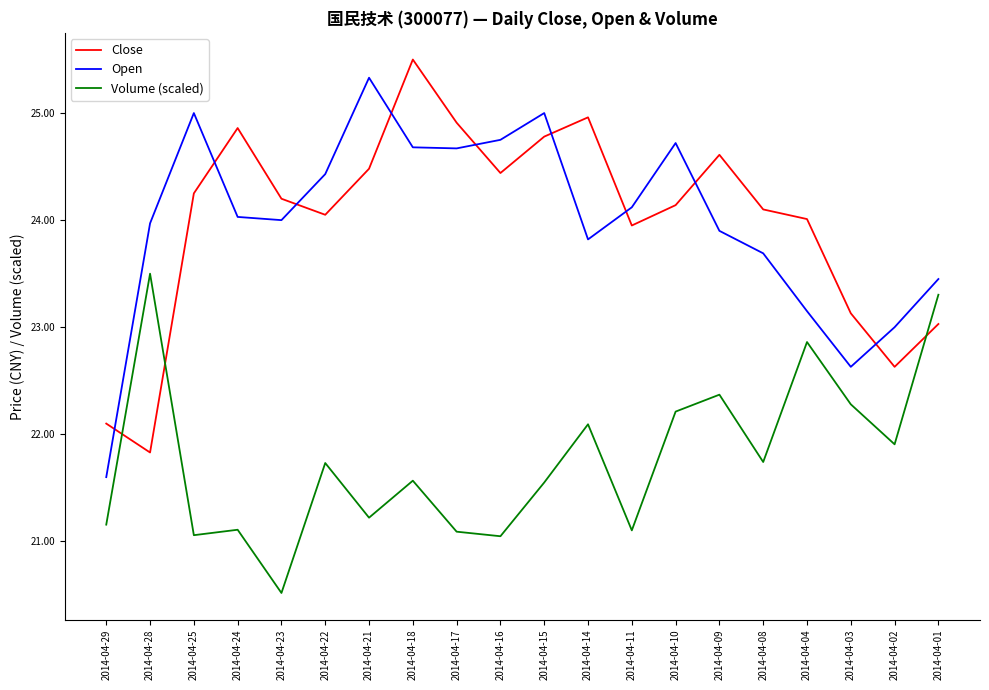

At 2014-04-04, list the series in order from largest to smallest.

Close, Open, Volume (scaled)